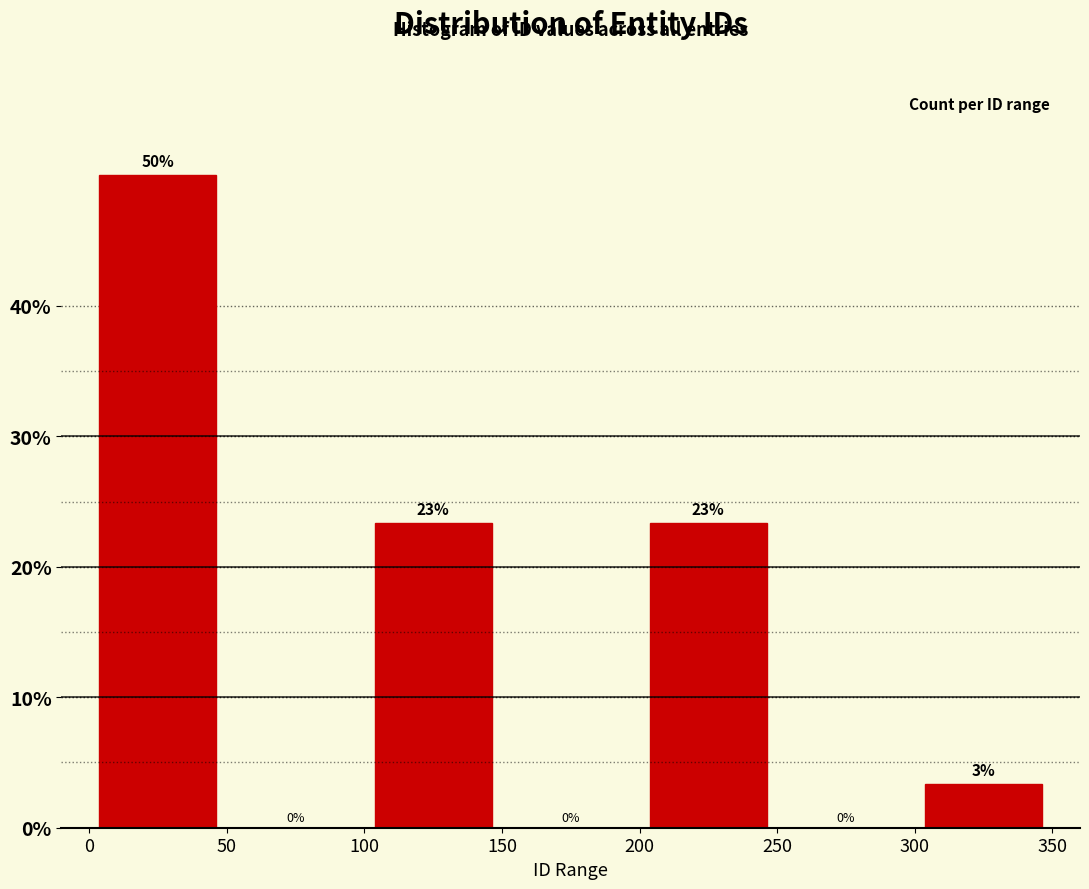

Which range on the x-axis has the tallest bar?

0 to 50